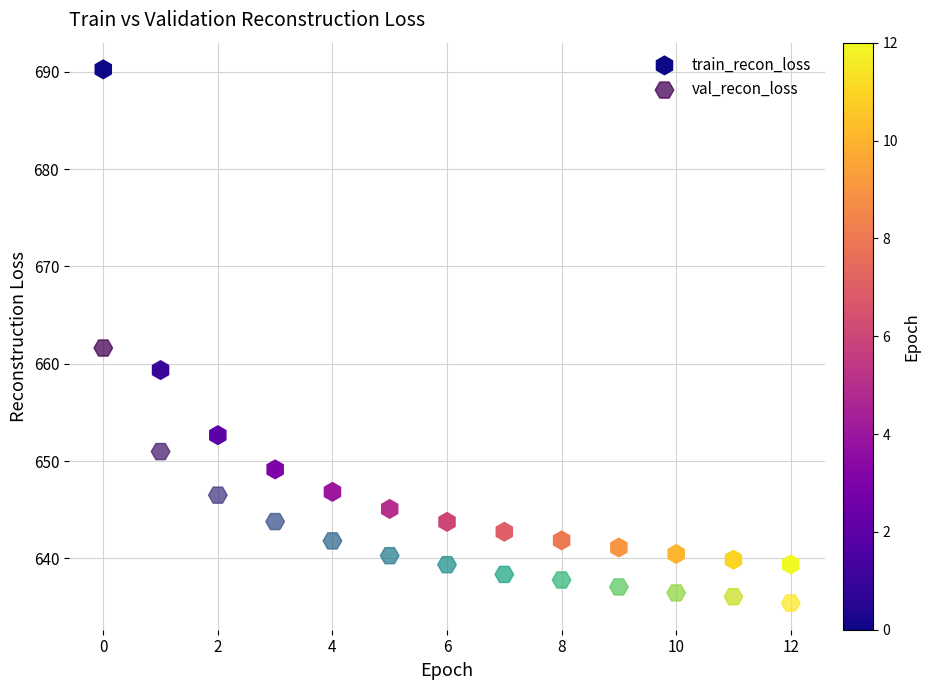

Which series contains the lowest Y value?

val_recon_loss